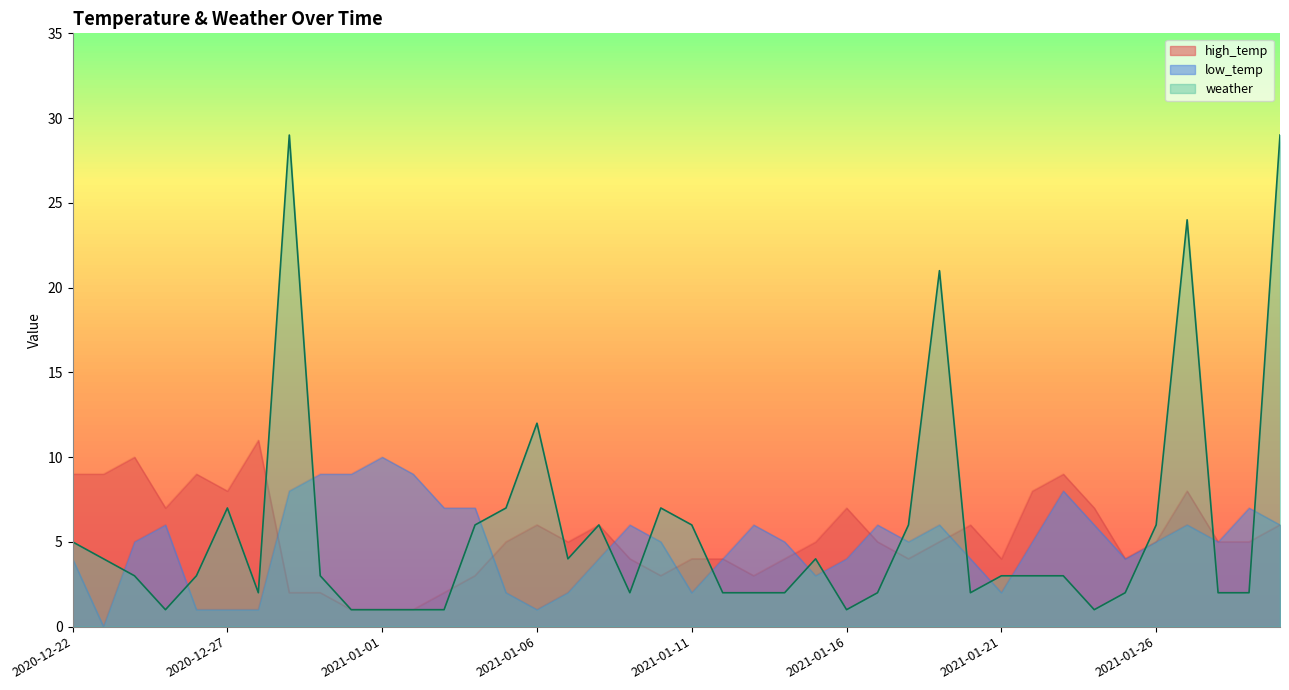

What is the difference between the second highest and second lowest values in the low_temp series?

8